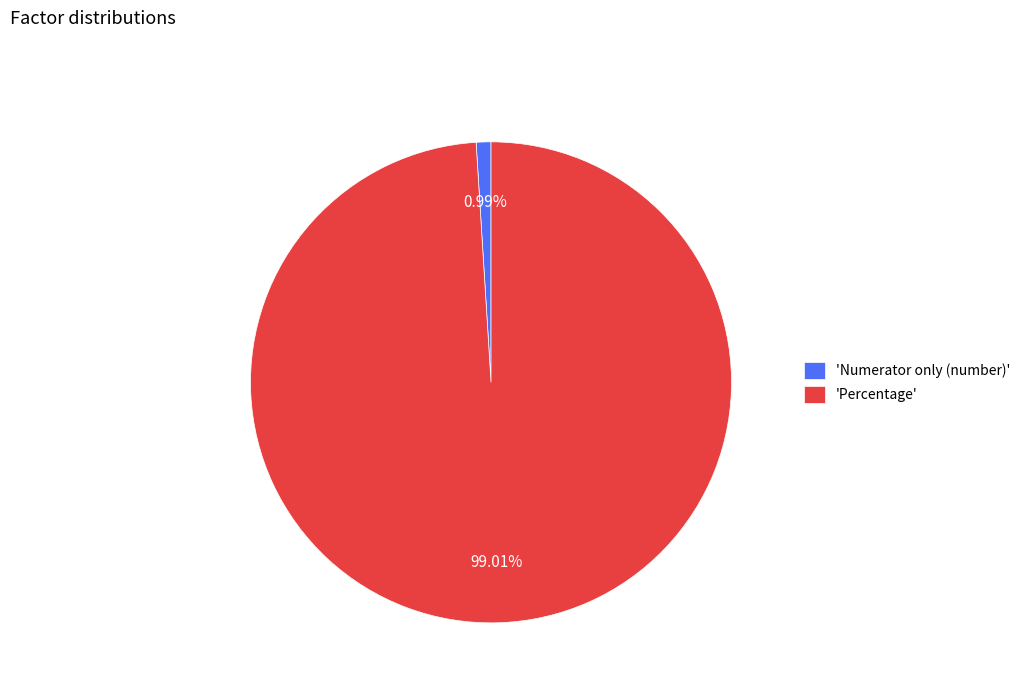

What is the largest slice in the pie chart?

'Percentage'